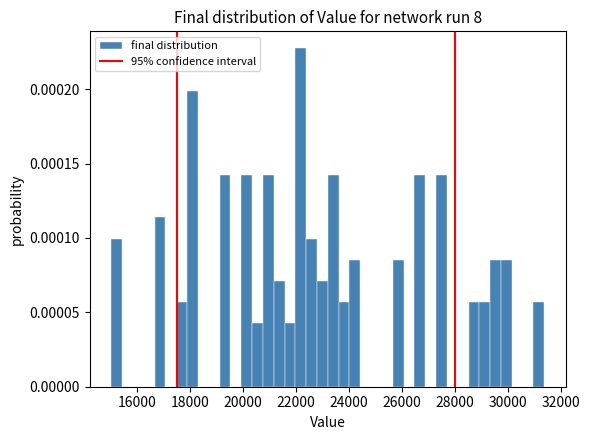

Around what value on the x-axis is the tallest bar? Give the approximate position of its centre, as read against the axis.

22200